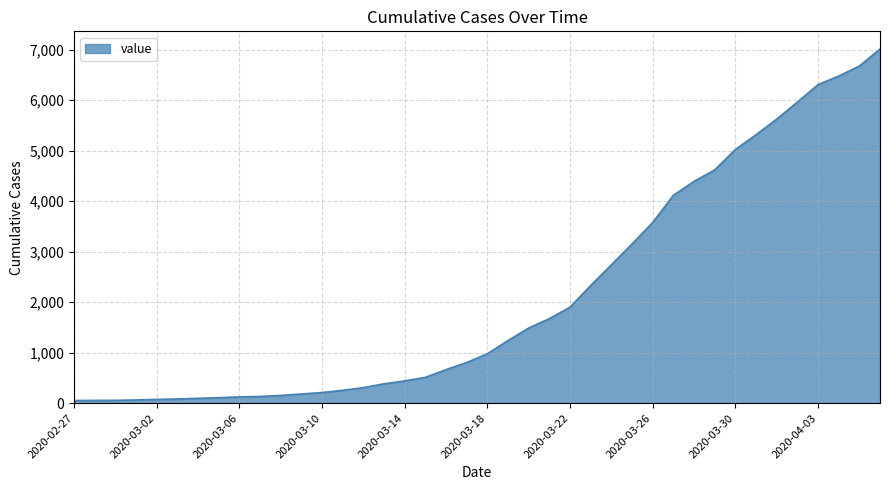

What is the greatest value displayed?

7014